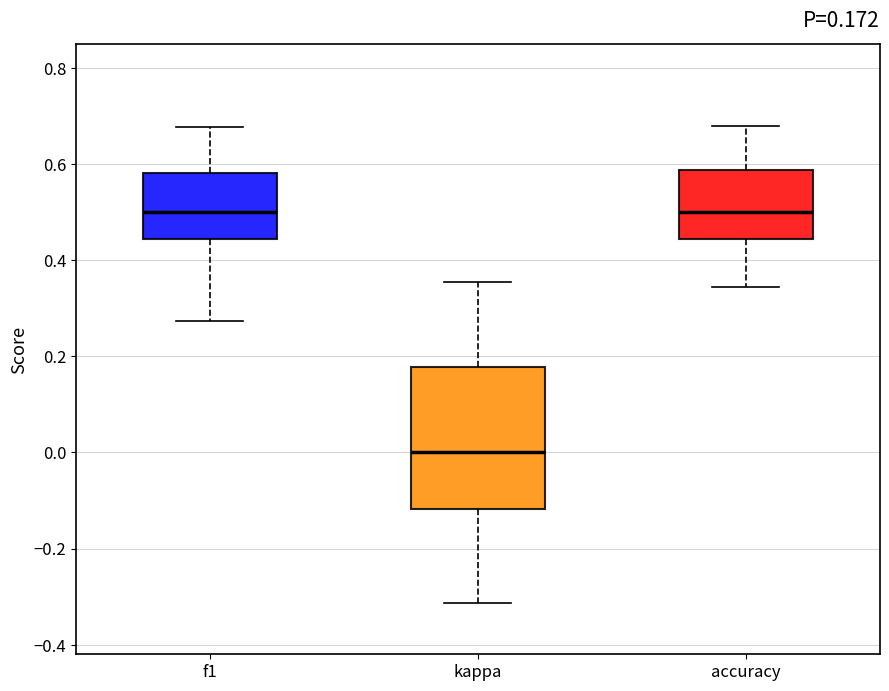

Comparing the boxes themselves (not the whiskers), which one is the tallest?

kappa